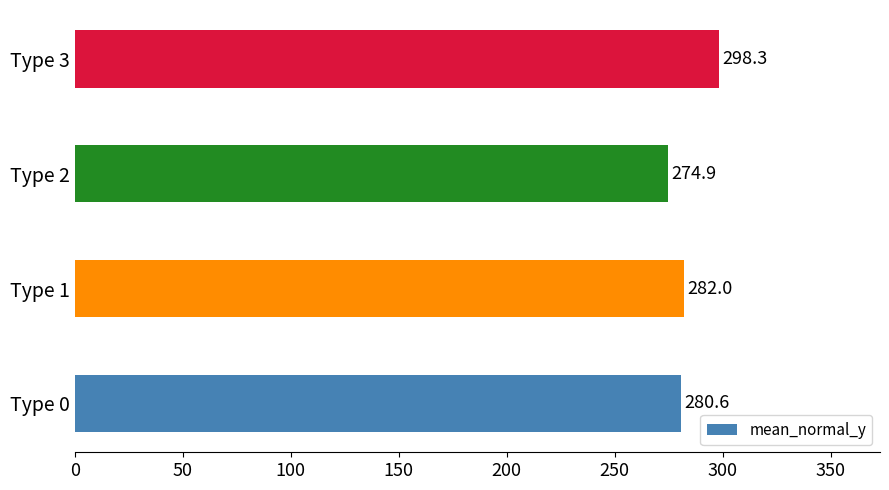

What is the difference between the maximum and minimum values?

23.4